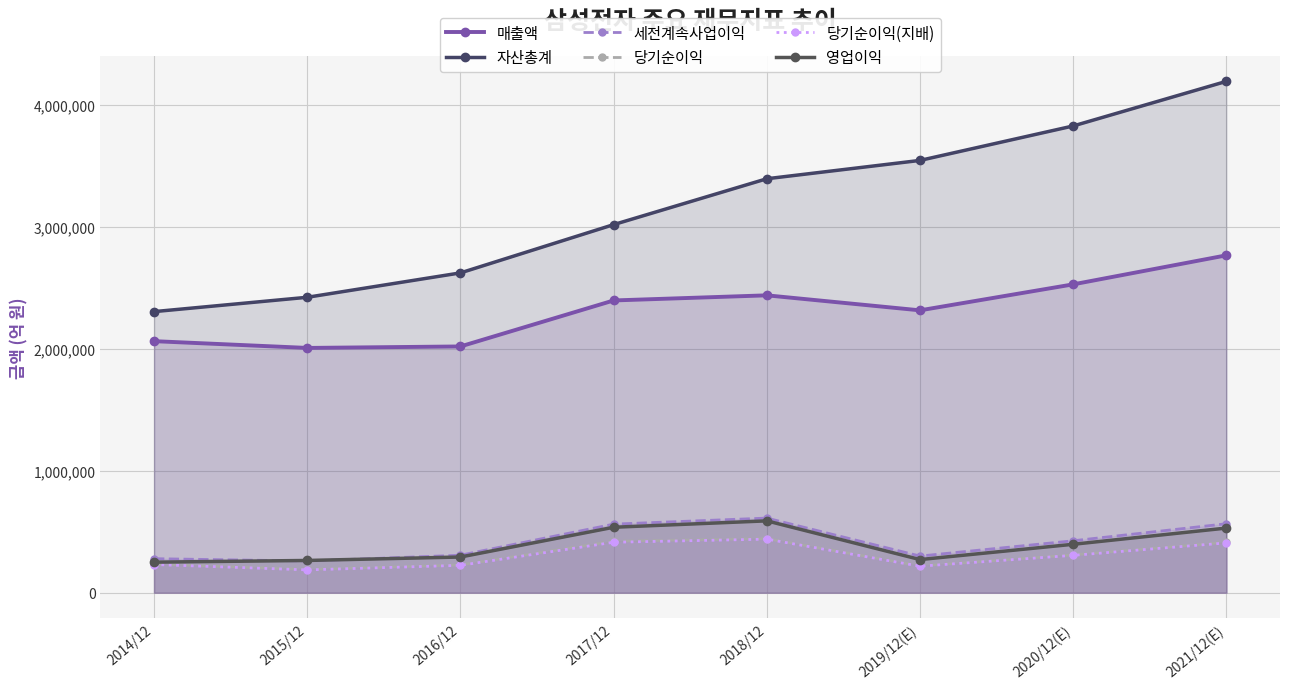

Rank the series by their maximum value, from highest to lowest.

자산총계, 매출액, 세전계속사업이익, 영업이익, 당기순이익, 당기순이익(지배)